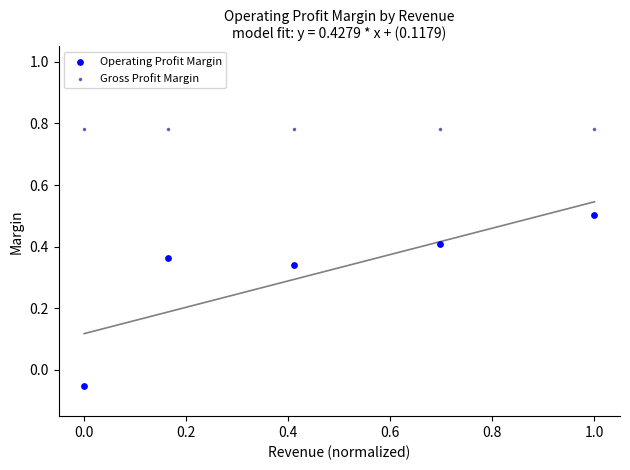

Which series reaches the maximum Y coordinate?

Gross Profit Margin